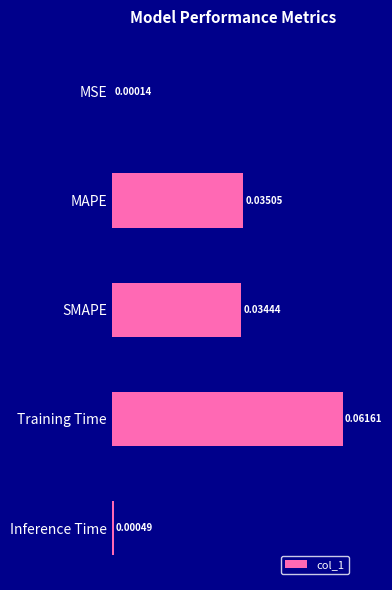

Where is the data nearest to the value 0?

MSE